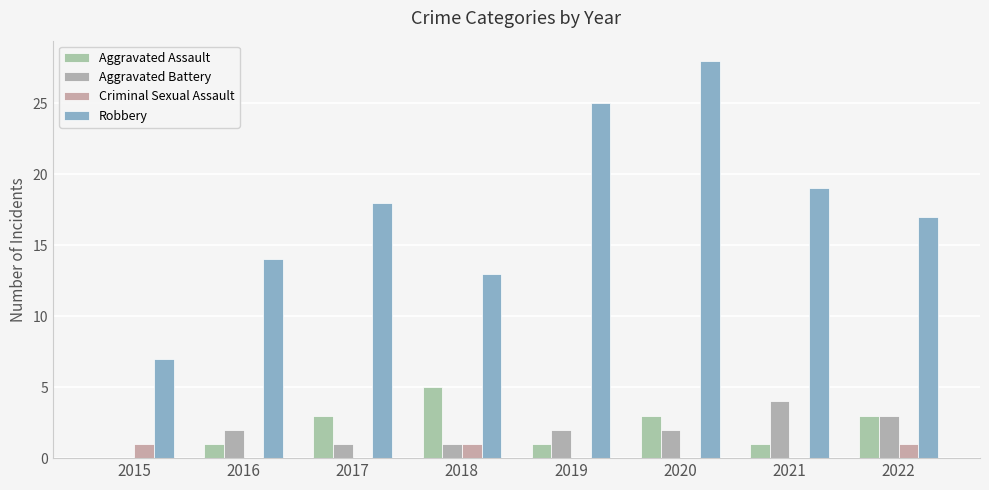

What is the total value across all series at 2018?

20